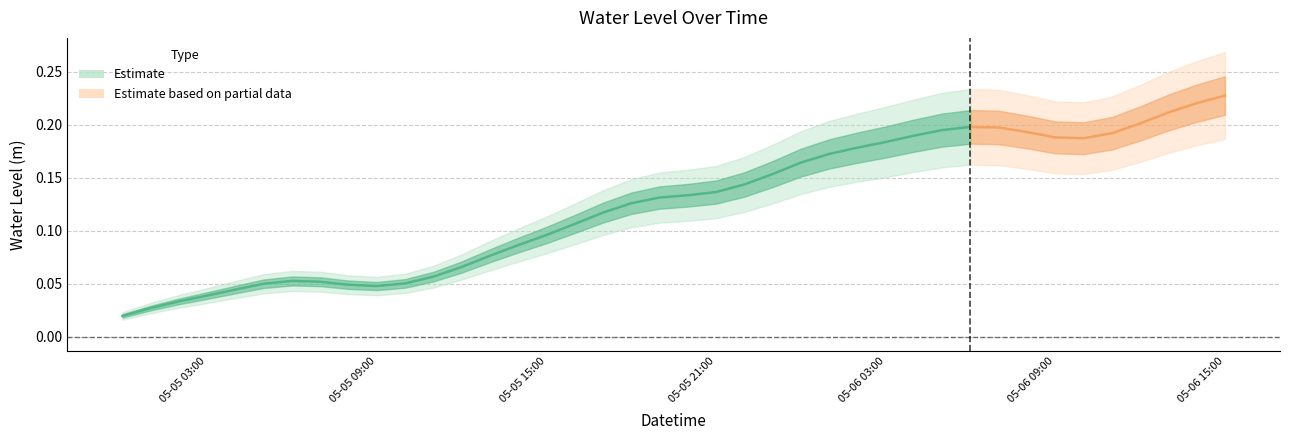

What is the difference between the maximum and minimum values?

0.2